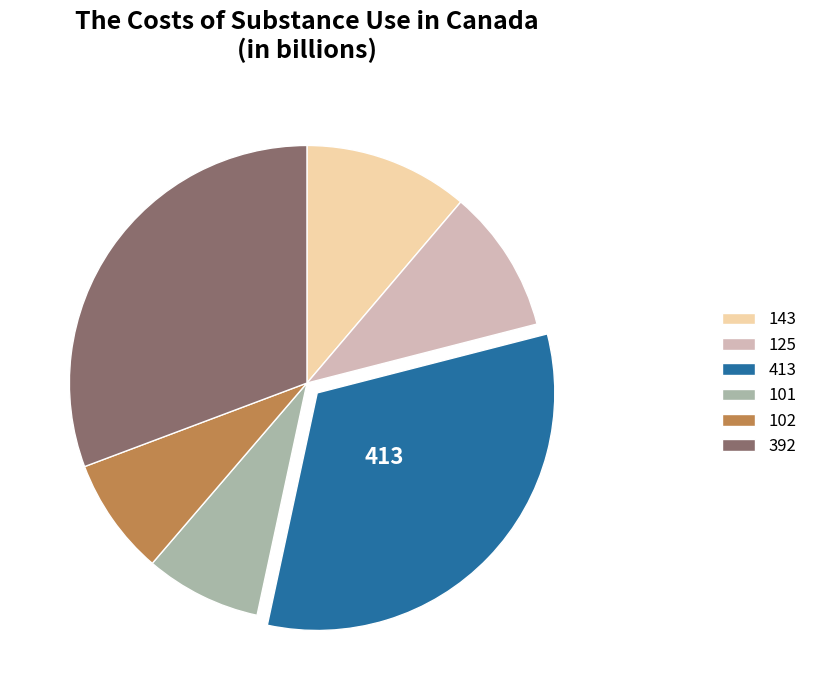

Is there any slice that represents more than half of the pie?

No